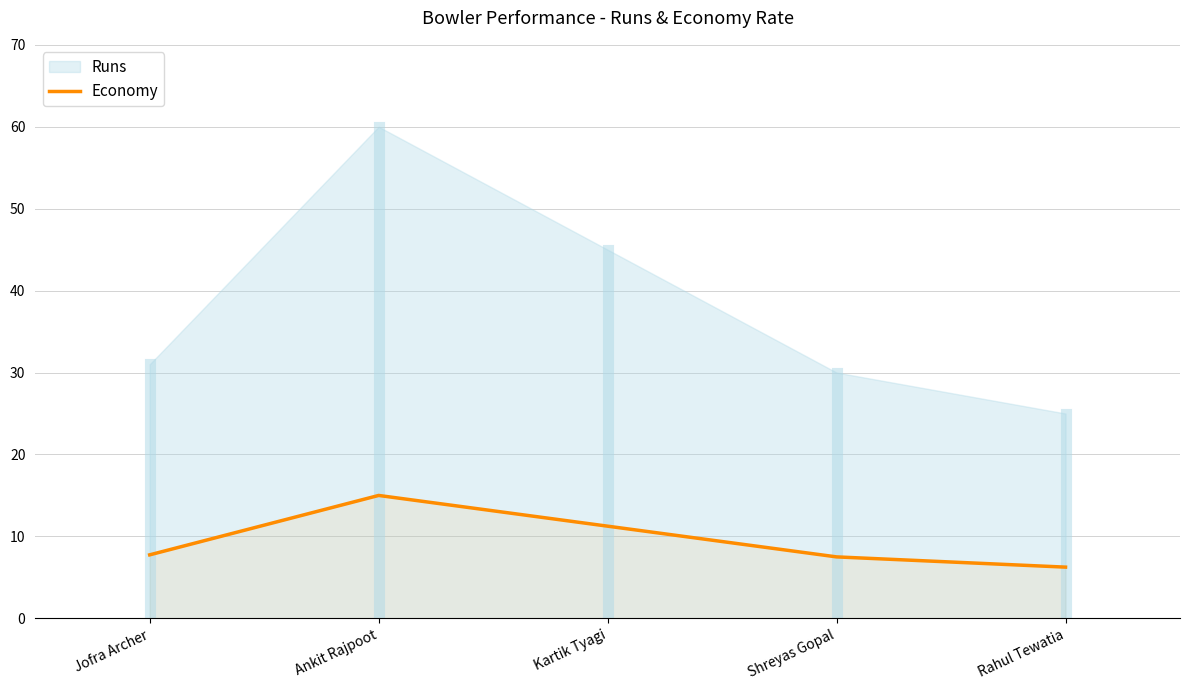

At which category does the data reach its first local peak?

Ankit Rajpoot